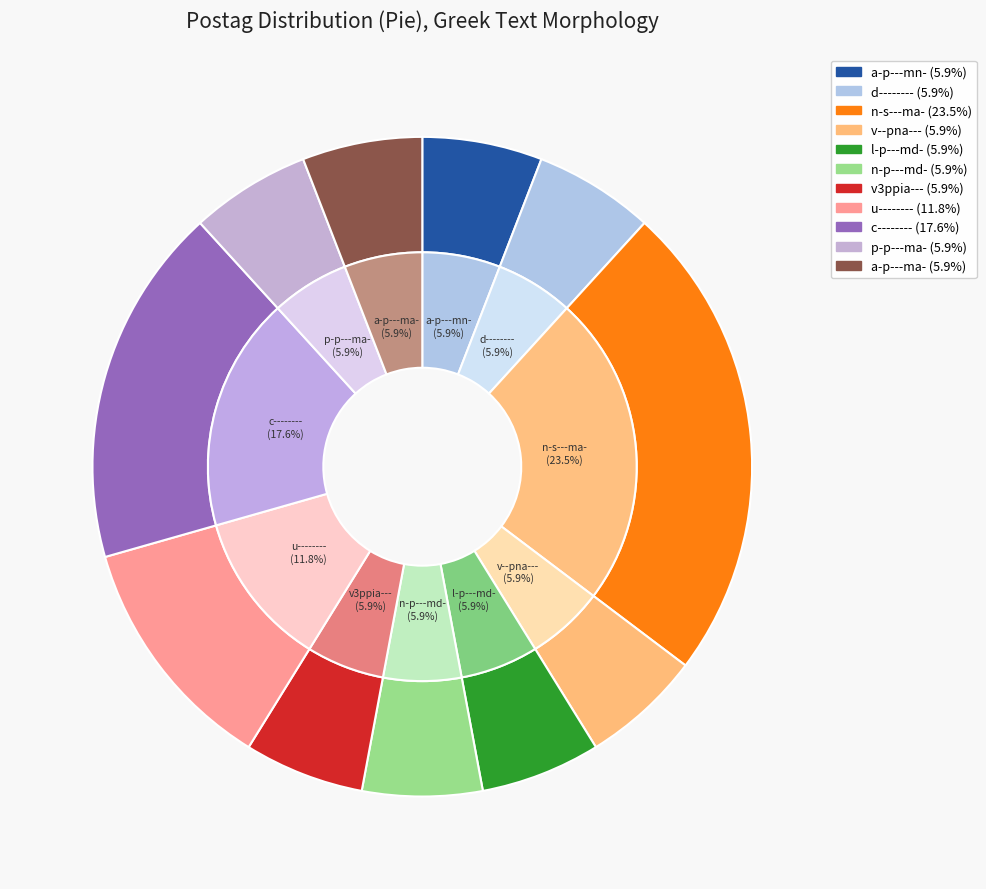

To the nearest percent, what portion does n-p---md- represent?

6%